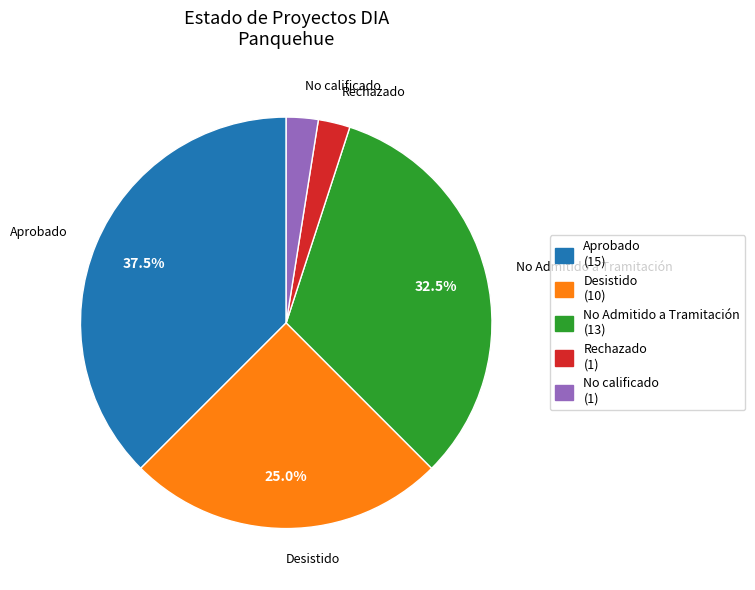

The No calificado slice represents 14% of the pie. True or false?

False